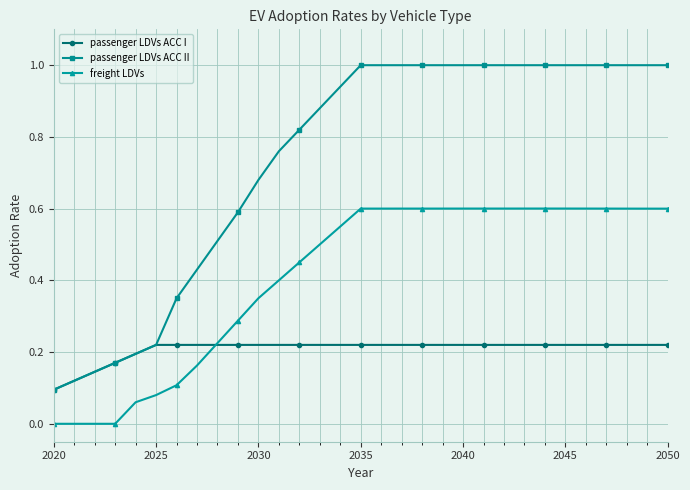

What is the value of the passenger LDVs ACC II point at the 20th from the left?

1.0